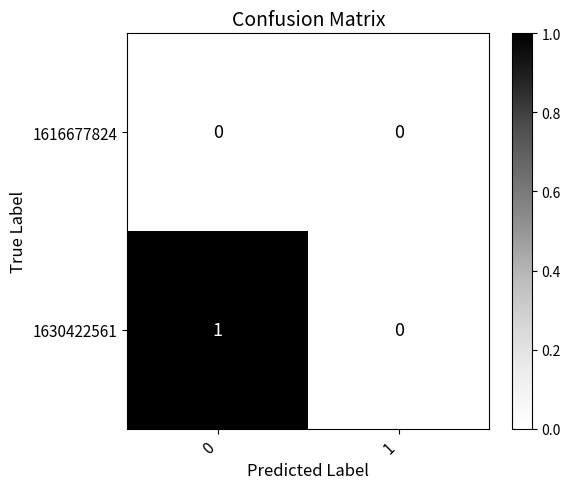

At 0, list the series in order from smallest to largest.

1616677824, 1630422561